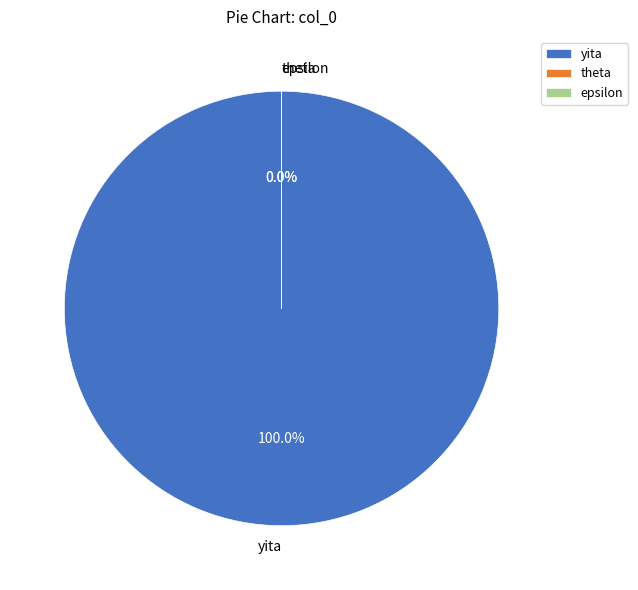

To the nearest percent, what is the combined percentage of yita and epsilon?

100%